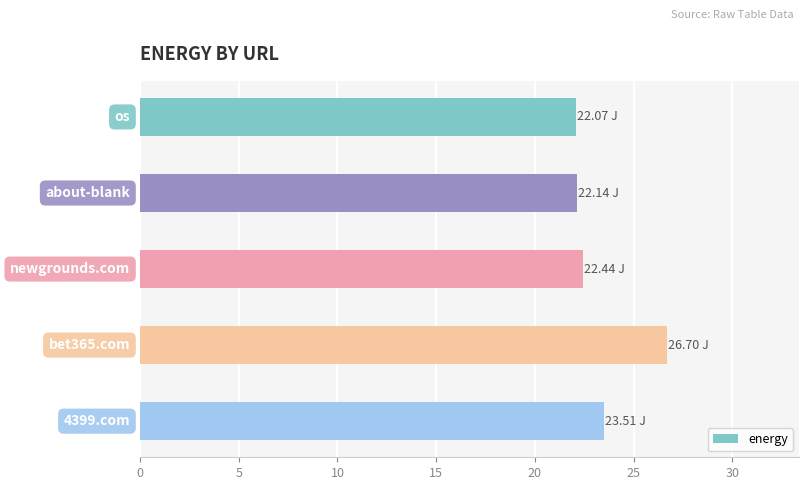

What is the difference between the maximum and minimum values?

4.6